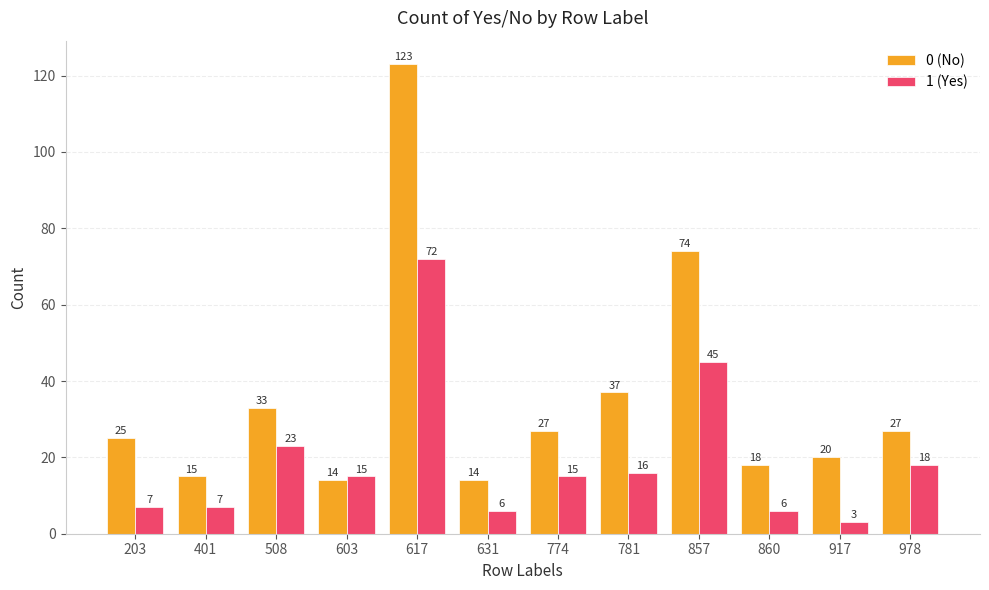

True or false: 1 (Yes) has a value of 2 at 860.

False